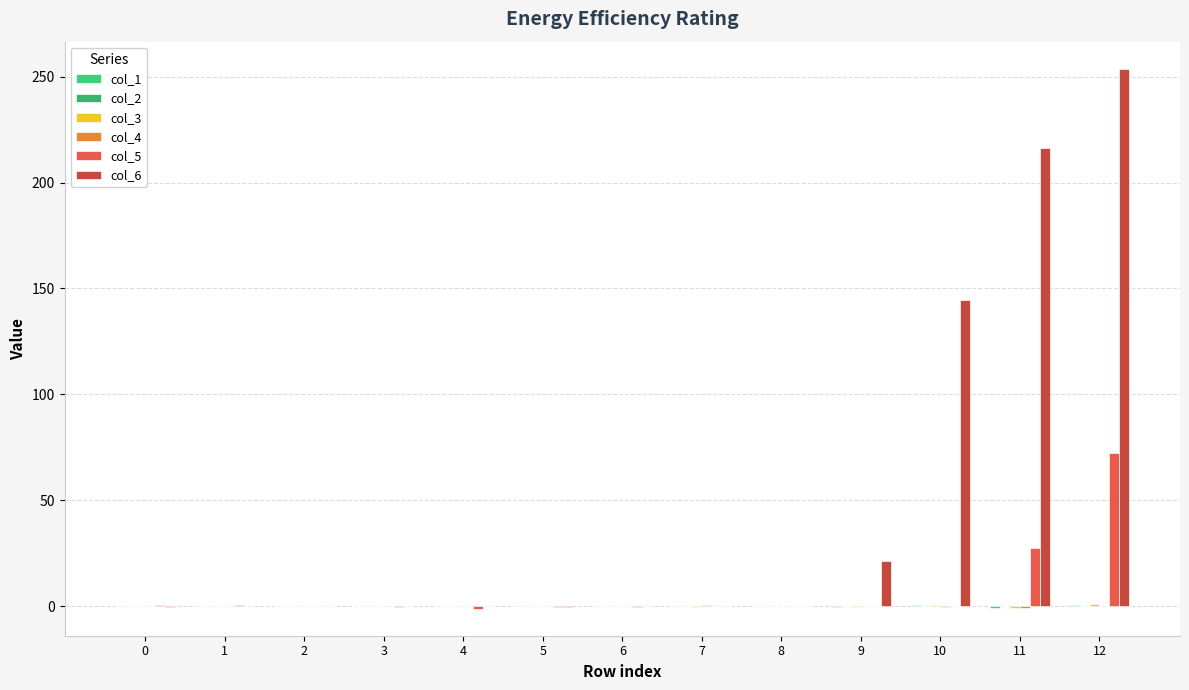

Are the bars grouped side by side (vs. stacked)?

Yes